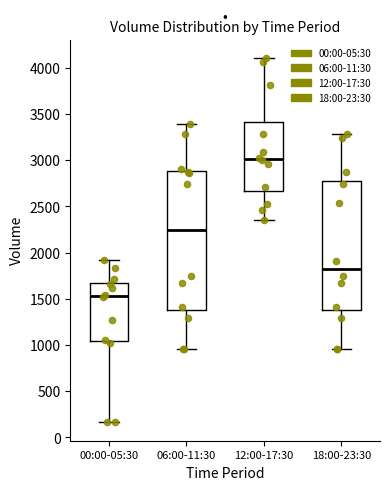

Where is the upper edge of the box for 06:00-11:30 on the y-axis? The values are not printed on the chart, so give them approximately, as read against the axis.

2900